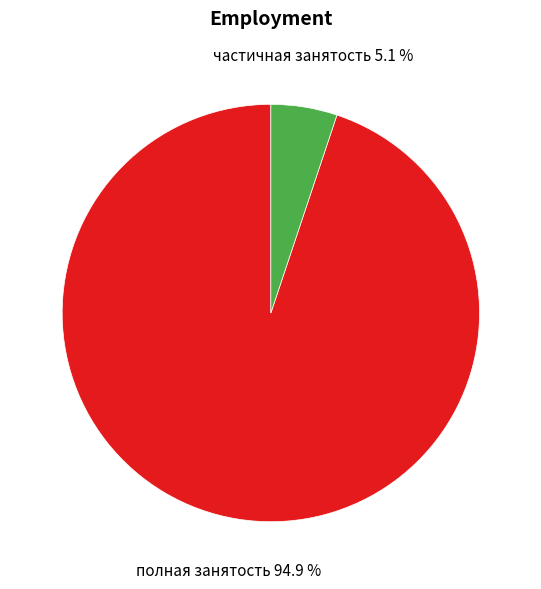

To the nearest percent, what portion does полная занятость represent?

95%